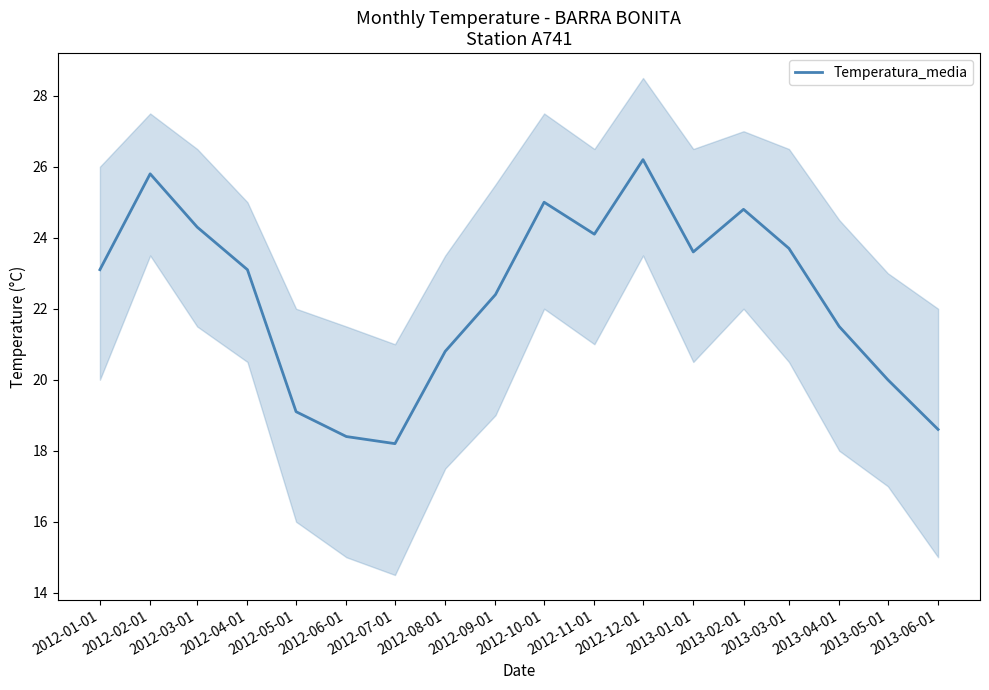

True or false: the data has more than 0 interior local peaks.

True